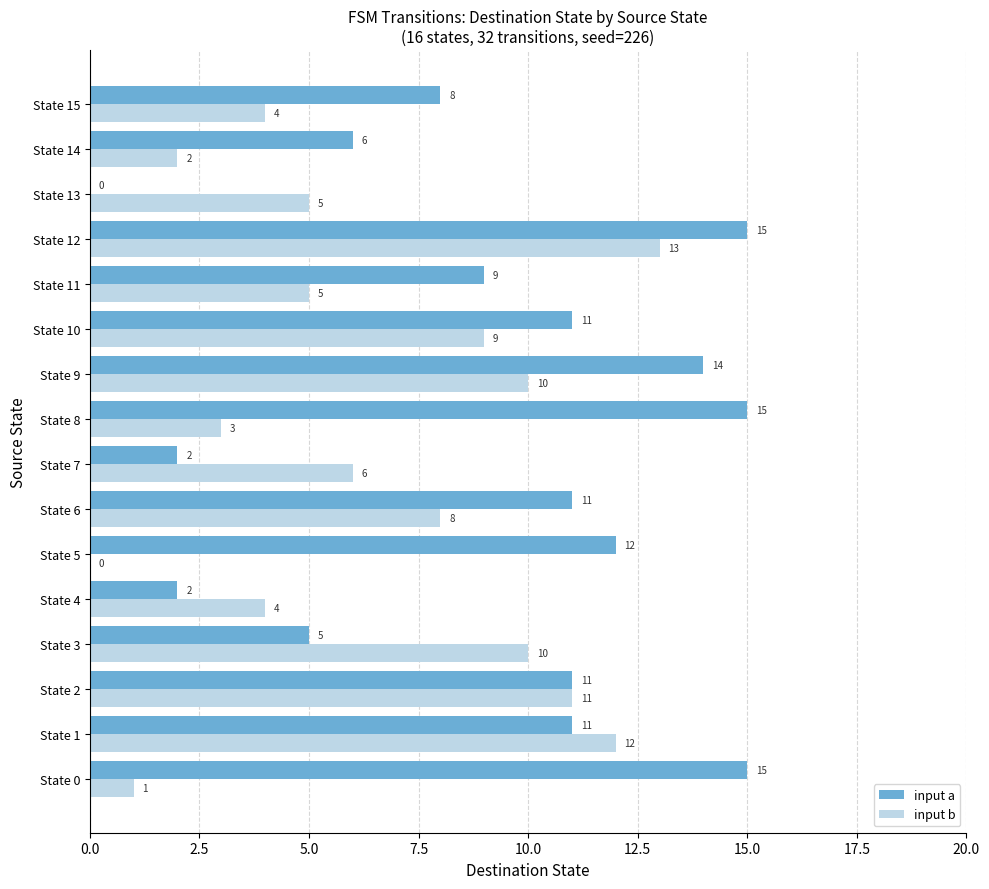

Between State 12 and State 13, which series saw the biggest shift?

input a